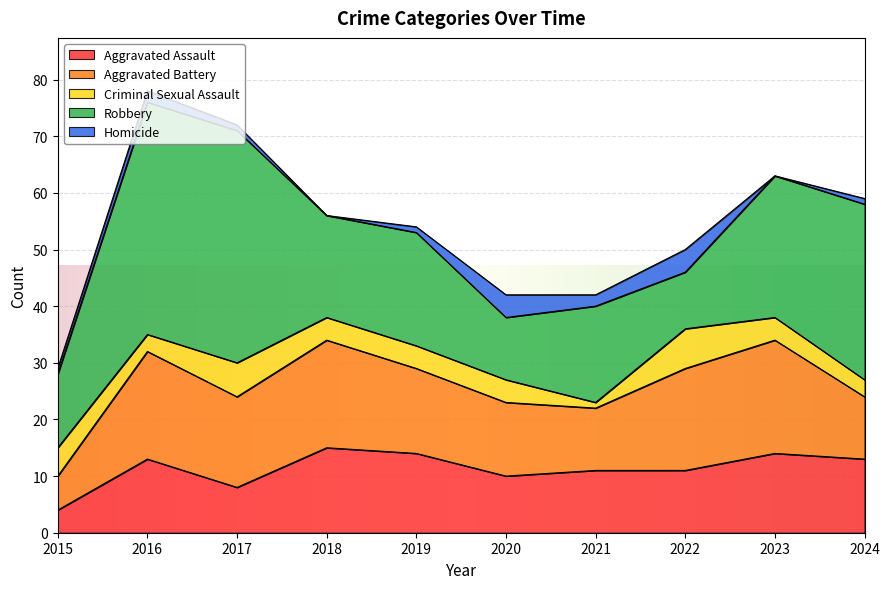

Where do Aggravated Battery and Robbery first cross each other?

2017 and 2018